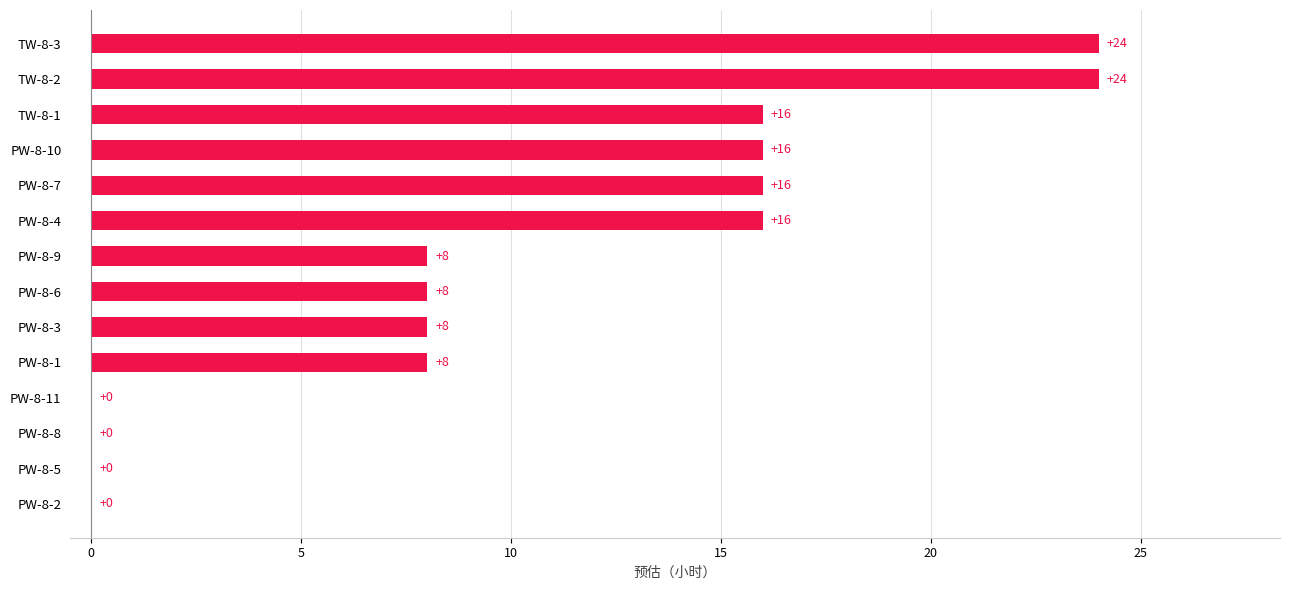

What is the maximum value shown in the chart?

24